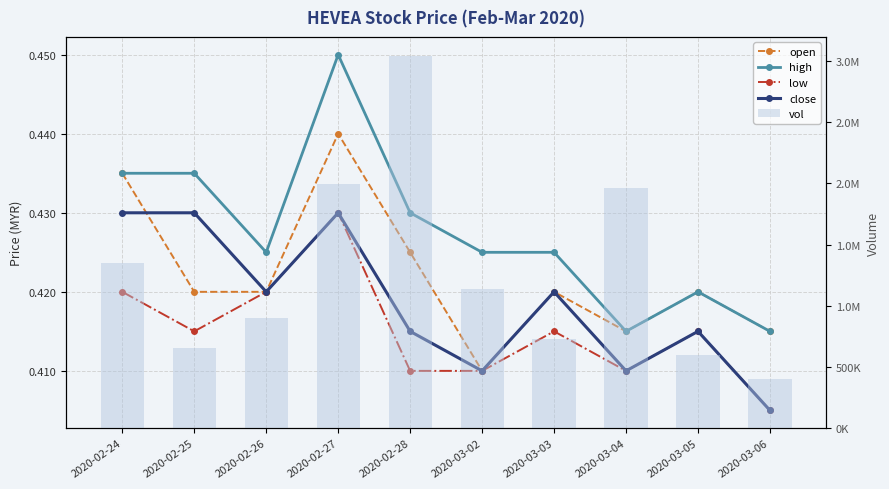

Count the number of categories in the chart.

10